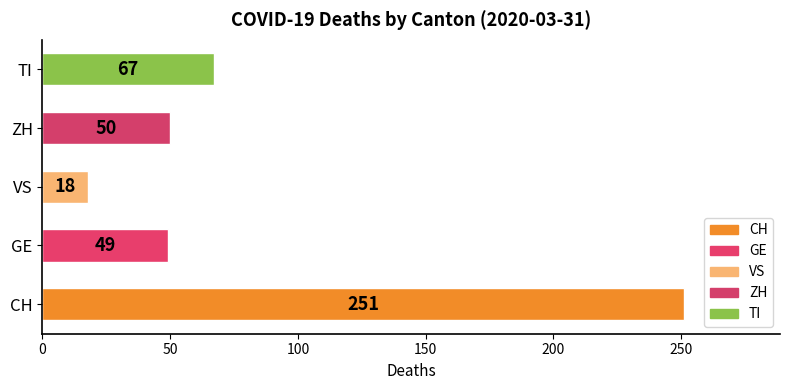

Between VS and TI, which is larger?

TI